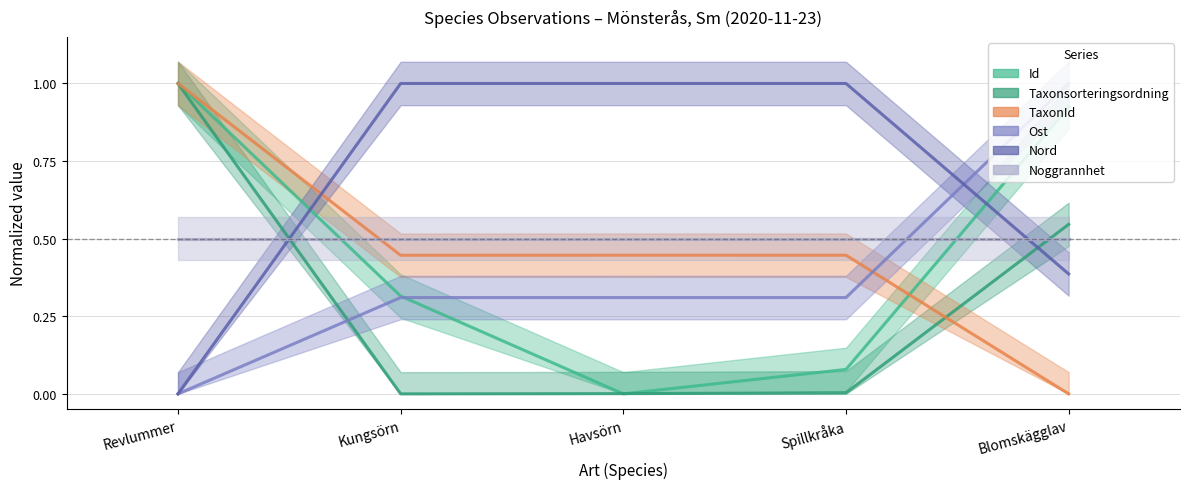

Does the chart display data point markers on the line(s)?

No